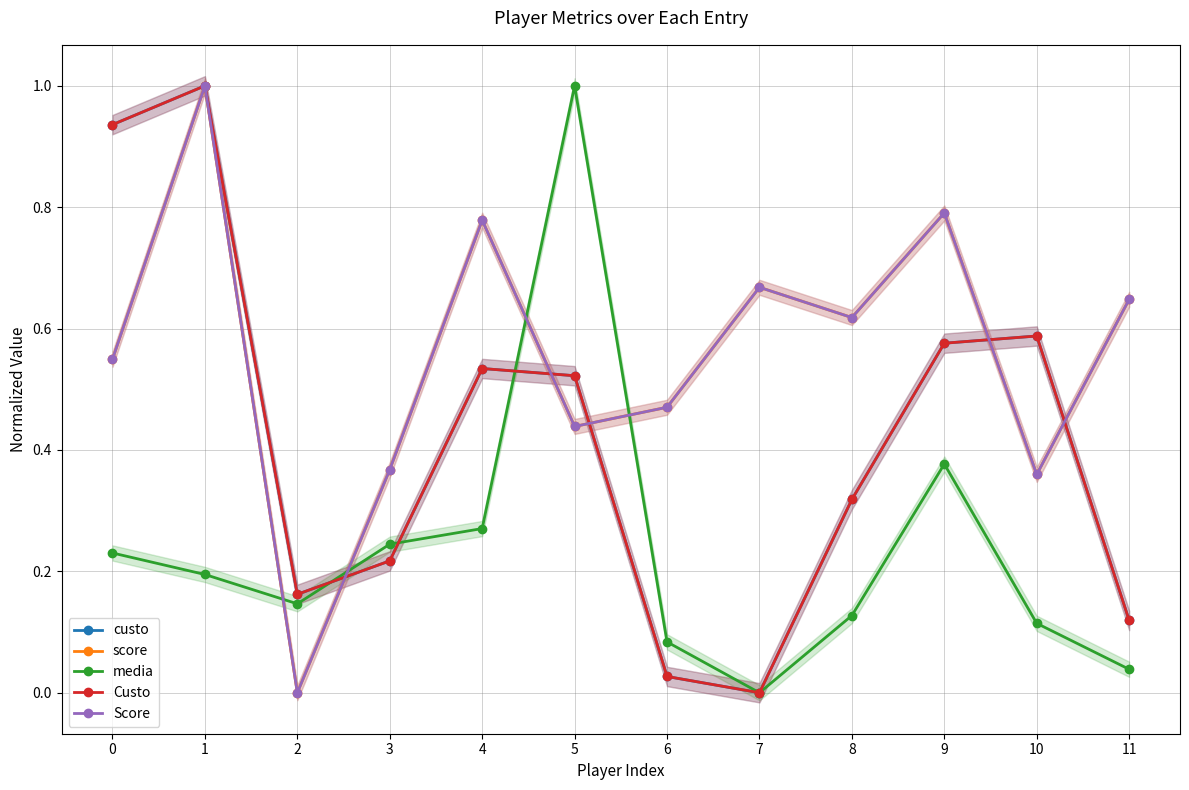

How many values in the Score series exceed 0?

11